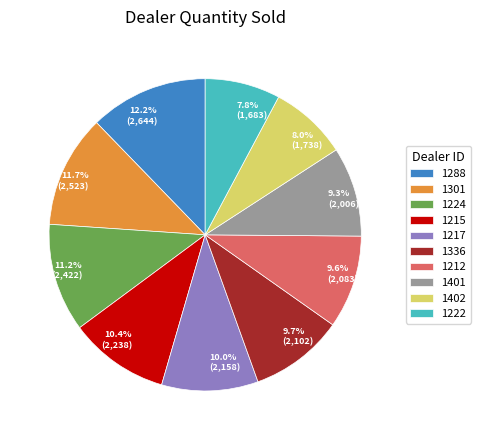

The 1288 slice represents 1% of the pie. True or false?

False